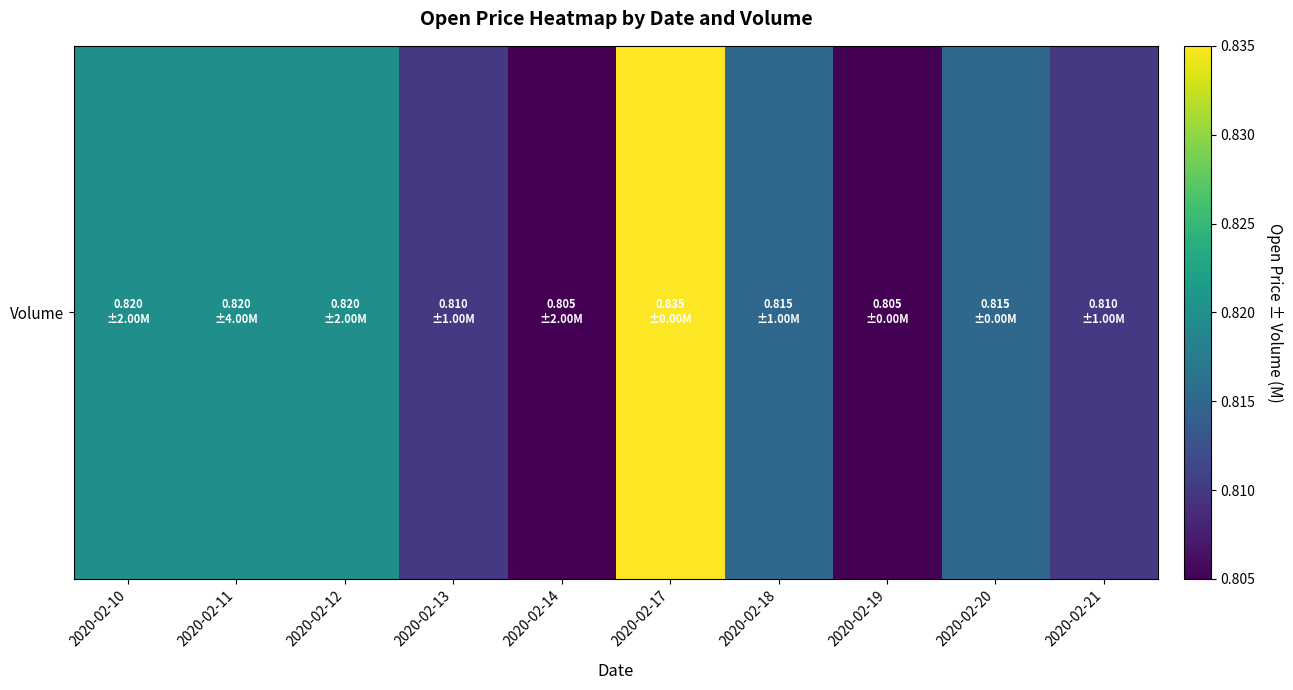

What is the sum of all values?

8.2